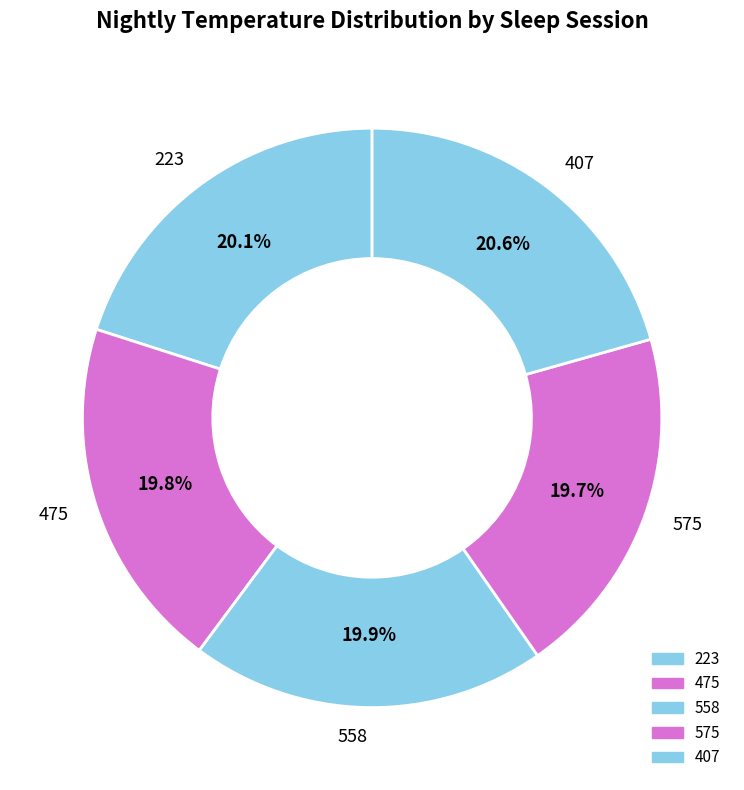

Is there any slice that represents more than half of the pie?

No